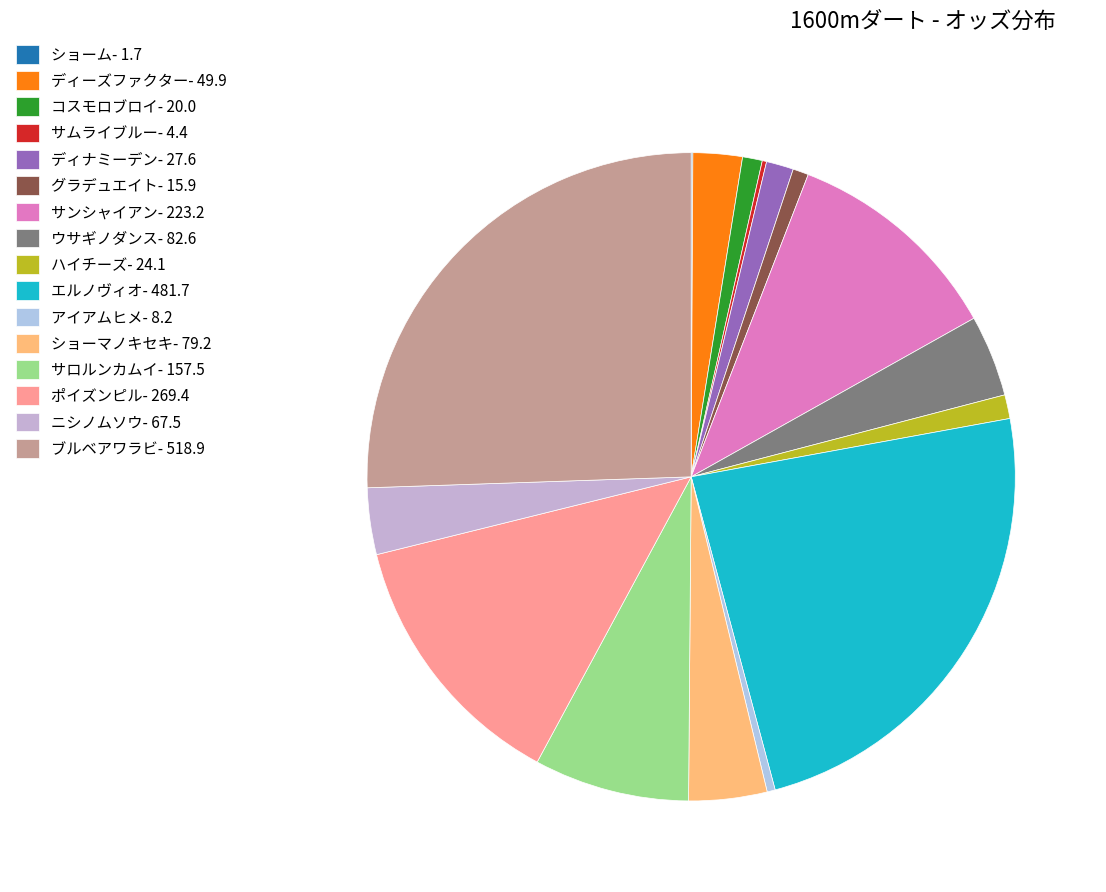

How many segments does this pie chart have?

16